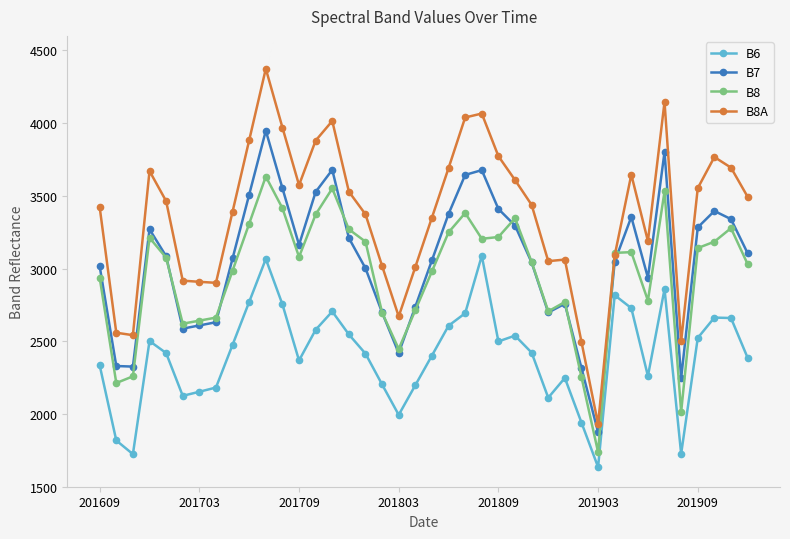

How many lines are shown in the chart?

4